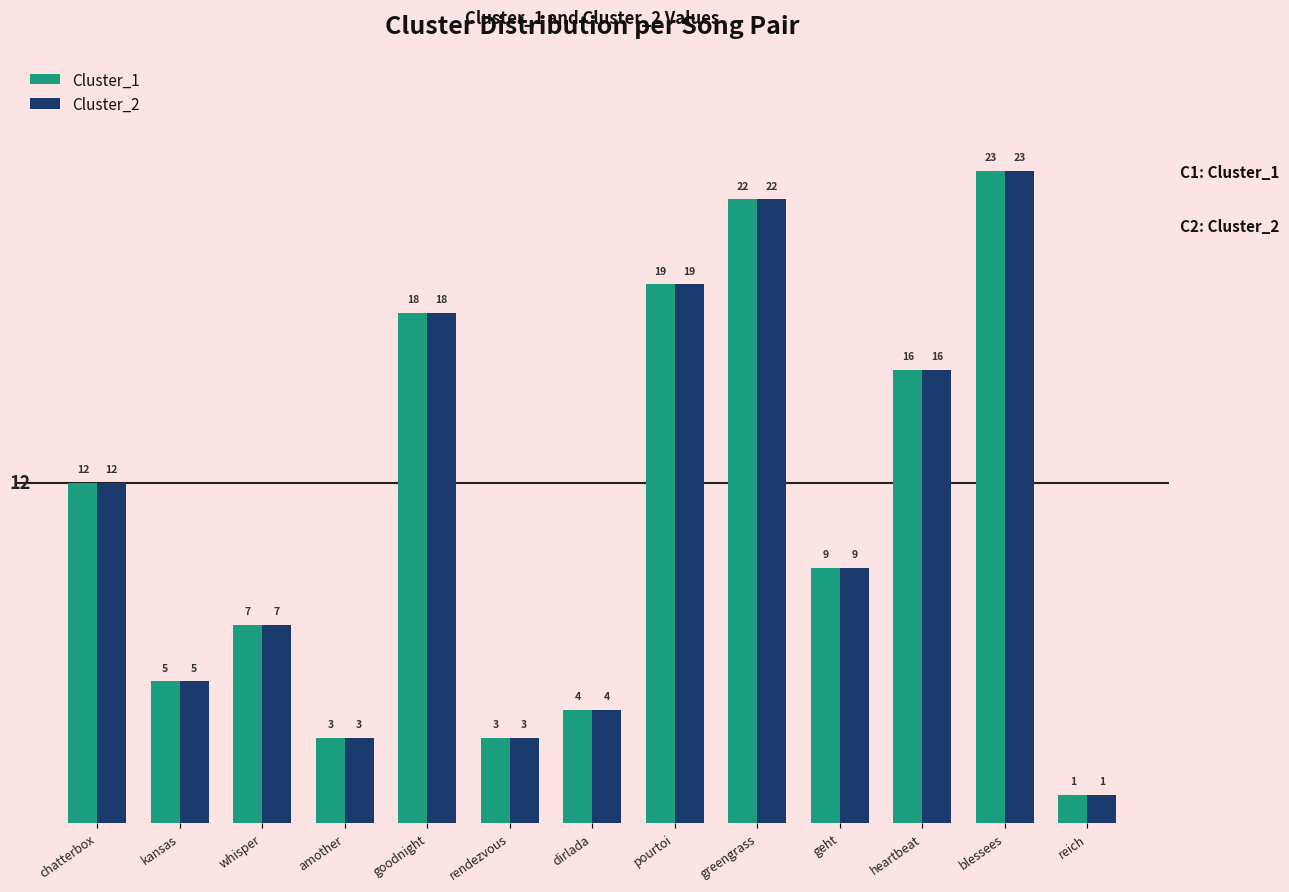

What is the difference between the maximum and minimum values in the Cluster_2 series?

22